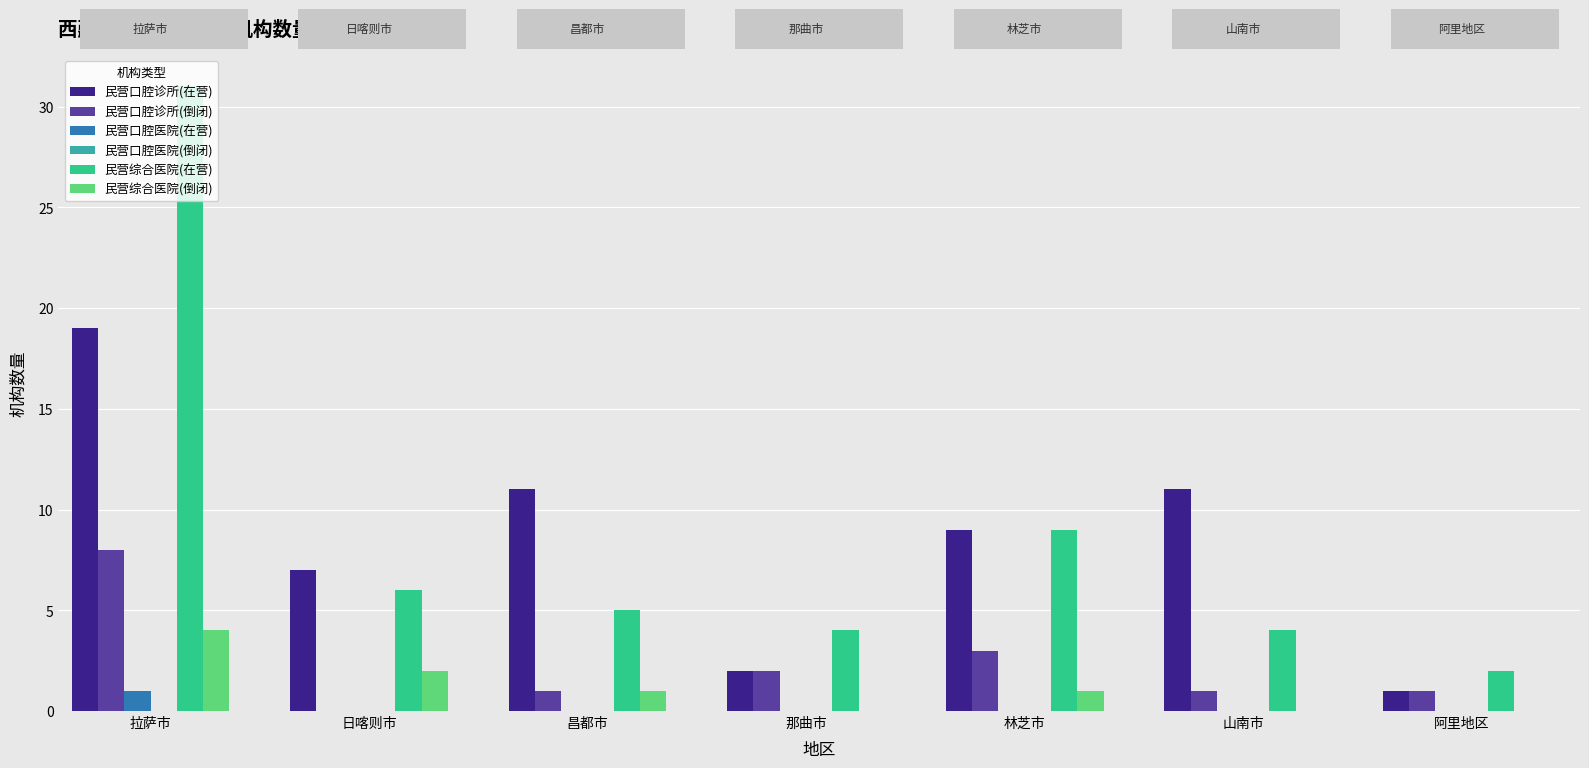

Is the value of 民营口腔诊所(在营) at 昌都市 greater than the value of 民营口腔诊所(倒闭) at 林芝市?

Yes